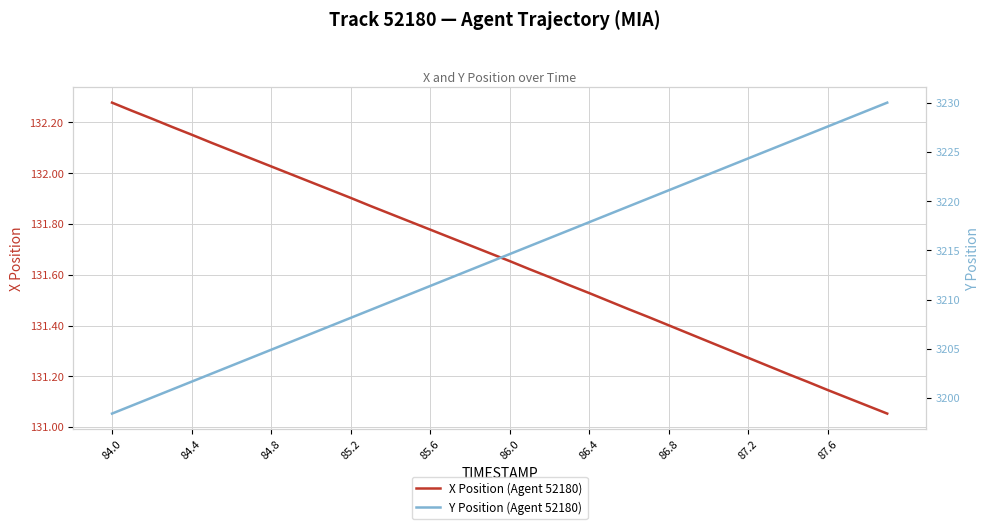

At which label does X Position (Agent 52180) reach its peak?

84.0